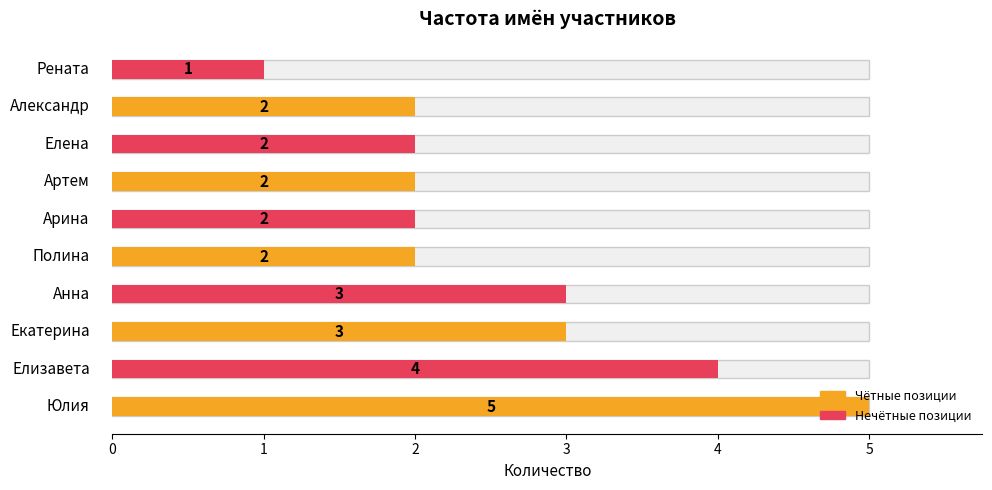

How many bars are there in total?

20